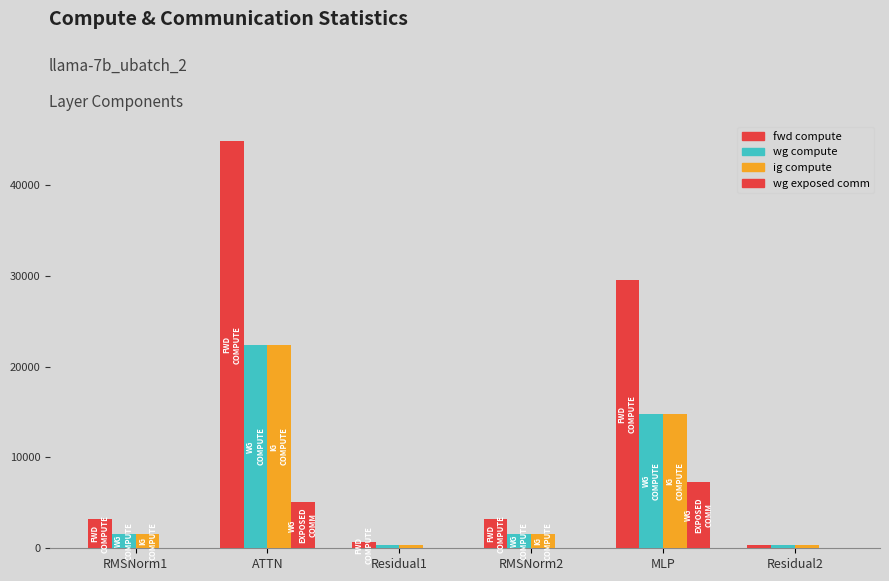

How many categories are shown in the chart?

6